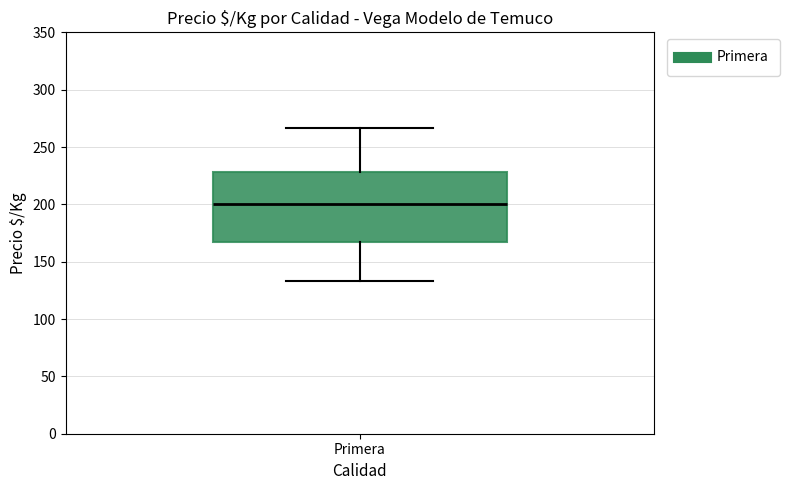

Read this box plot against the y-axis: the position of the median line, the range covered by the box, and the ends of both whiskers. The values are not printed on the chart, so give them approximately, as read against the axis.

median 200, box 165 to 230, whiskers 135 to 265